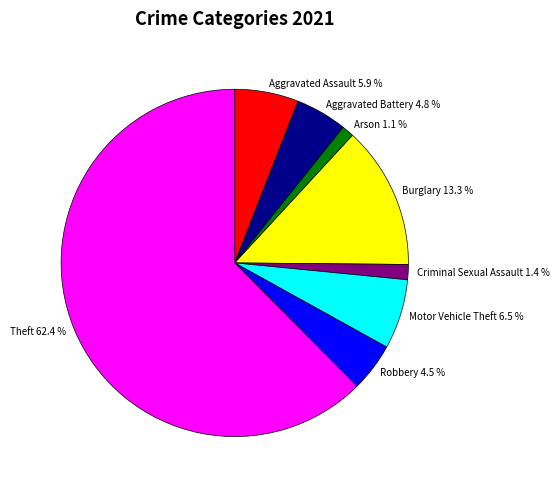

Is the sum of Burglary 13.3 % and Aggravated Battery 4.8 % greater than half?

No